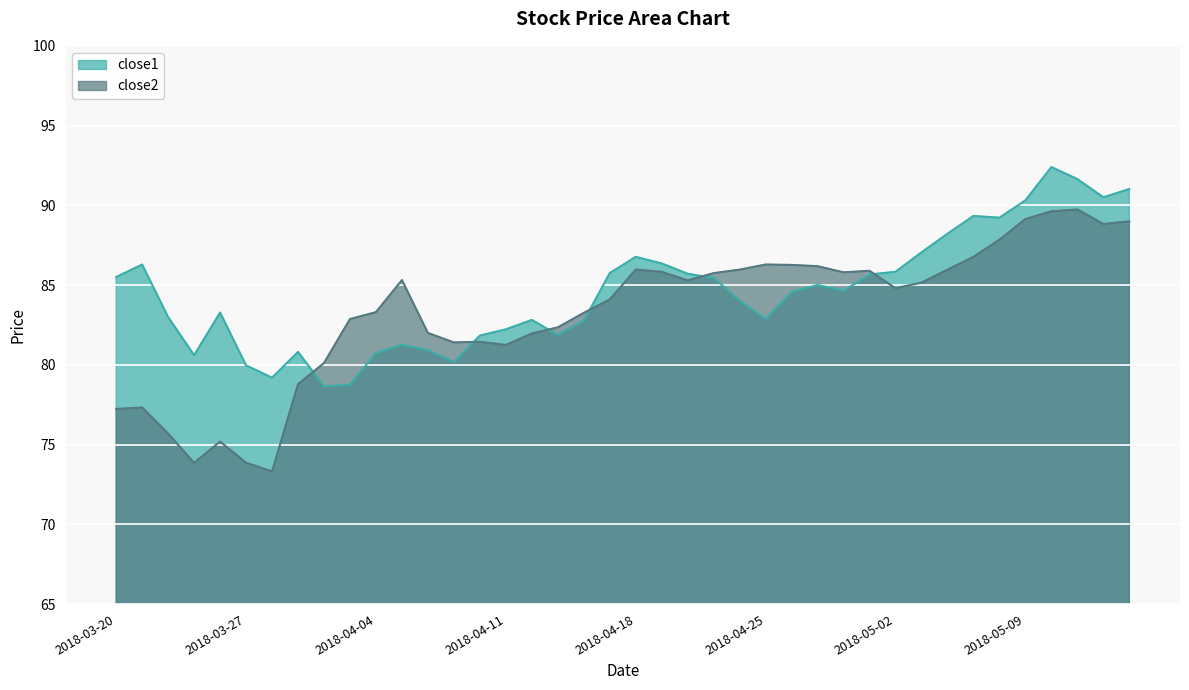

What are all the series names shown in the legend?

close1, close2